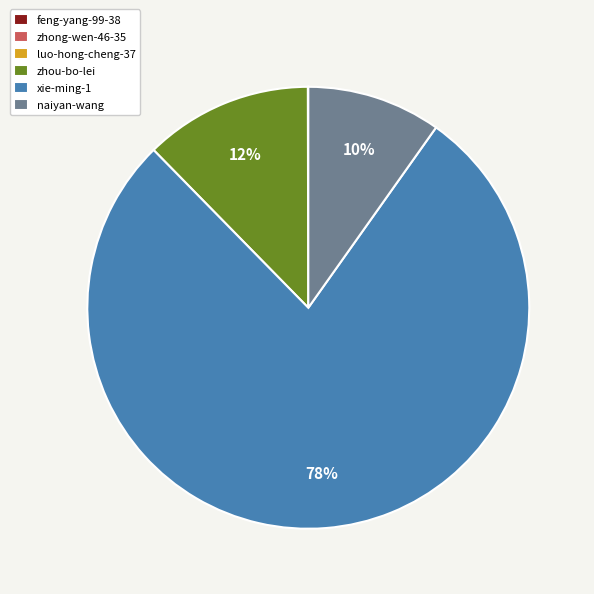

Which slice is the largest?

xie-ming-1